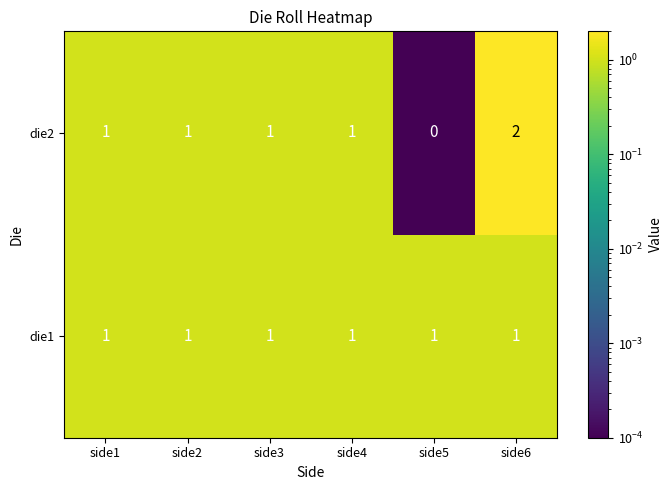

The value of die2 at side6 is 1. True or false?

False